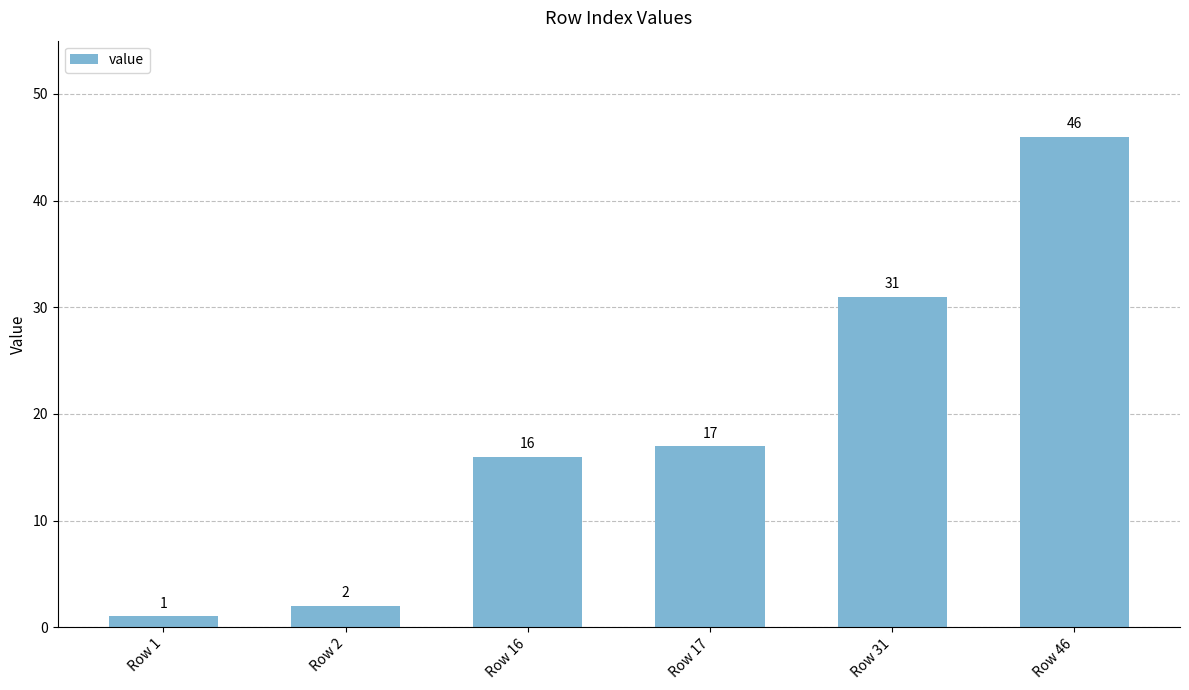

Rank the categories by value from highest to lowest.

Row 46, Row 31, Row 17, Row 16, Row 2, Row 1